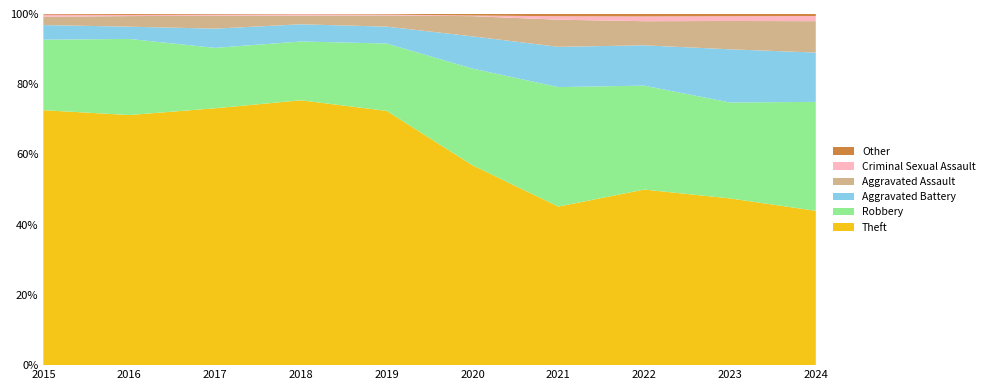

Reading left to right, extract all data points from this chart.

Theft: 1429	1676	1896	2342	2230	930	642	880	765	388
Robbery: 395	510	446	520	591	450	484	521	440	274
Aggravated Battery: 82	82	142	152	148	150	163	202	244	124
Aggravated Assault: 46	71	95	77	98	94	110	121	130	79
Criminal Sexual Assault: 12	8	8	11	8	3	14	24	22	13
Other: 4	6	5	3	5	7	9	12	10	5